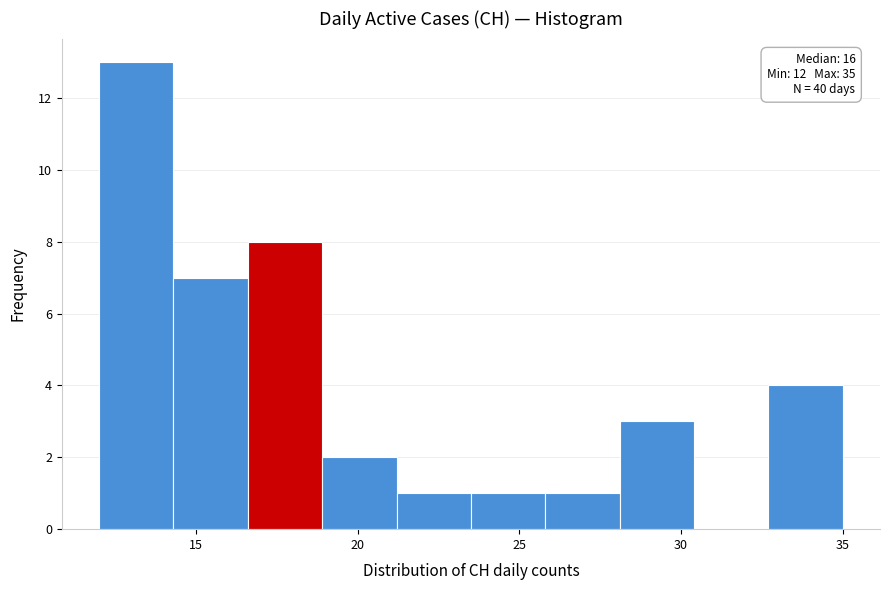

Over which range of the x-axis is the bar tallest?

12.0 to 14.3